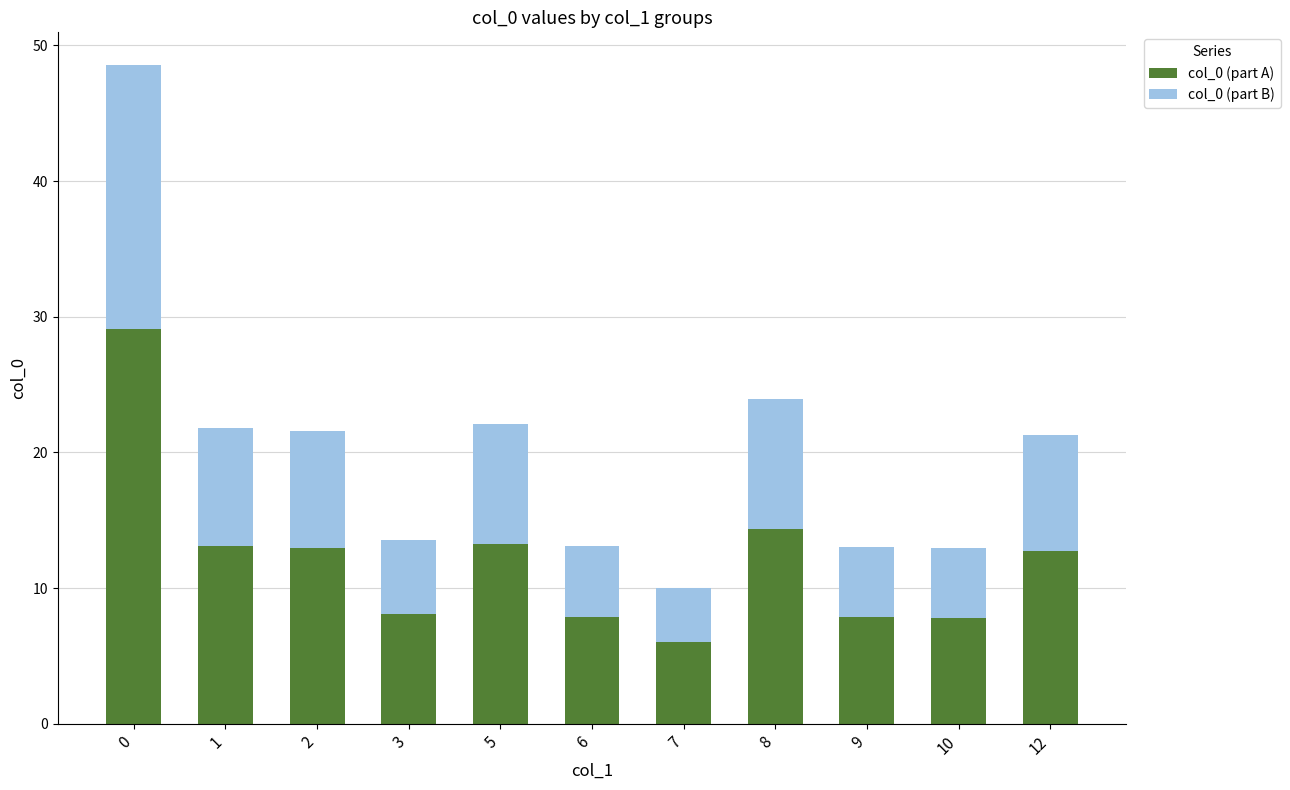

What is the total value across all series at 2?

21.6